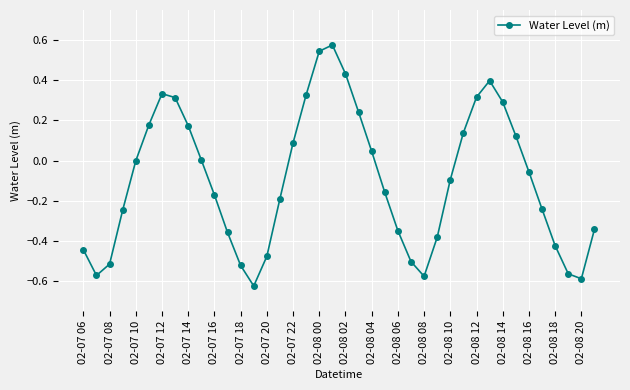

How many lines are shown in the chart?

1